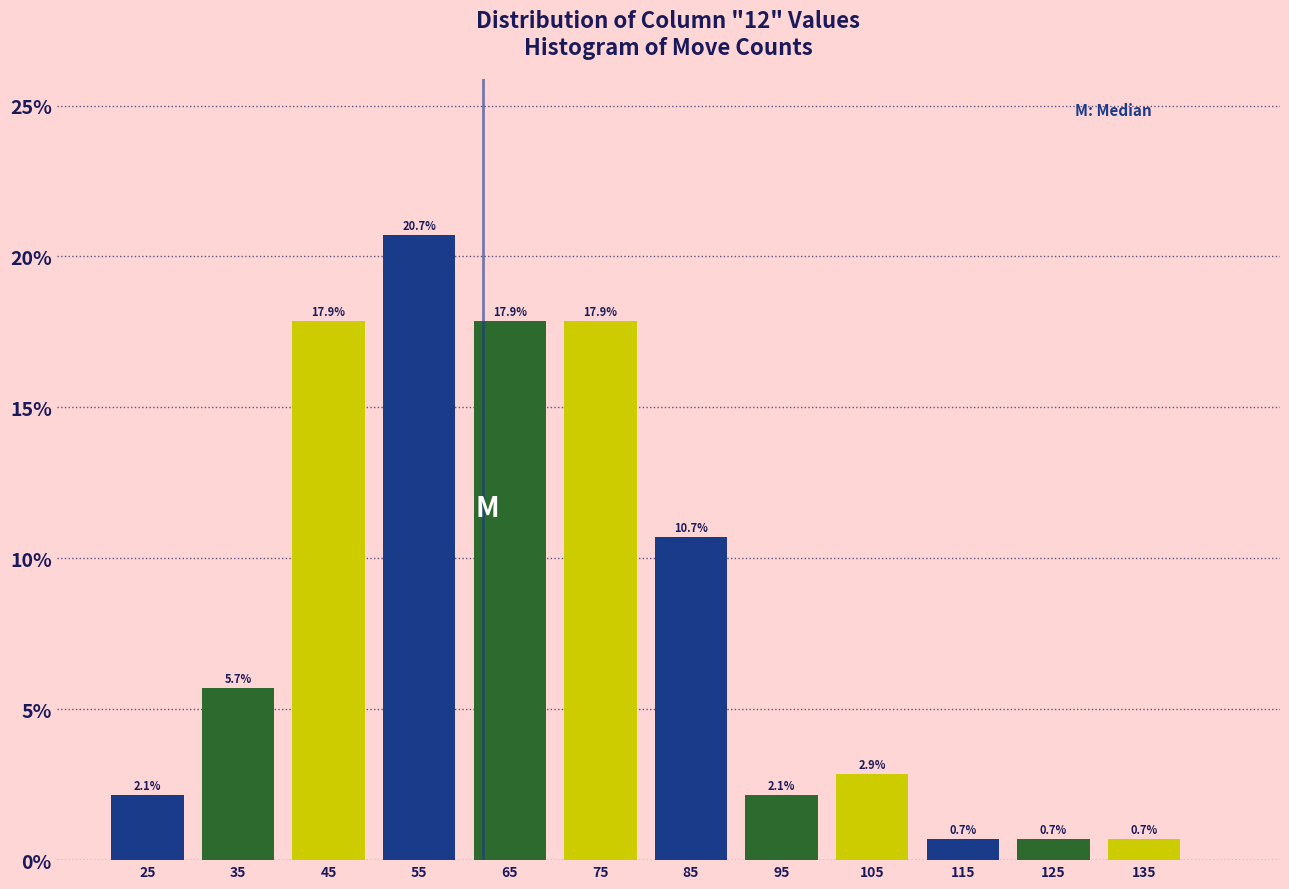

What is the height of the bar covering 70 to 80 on the x-axis?

17.9